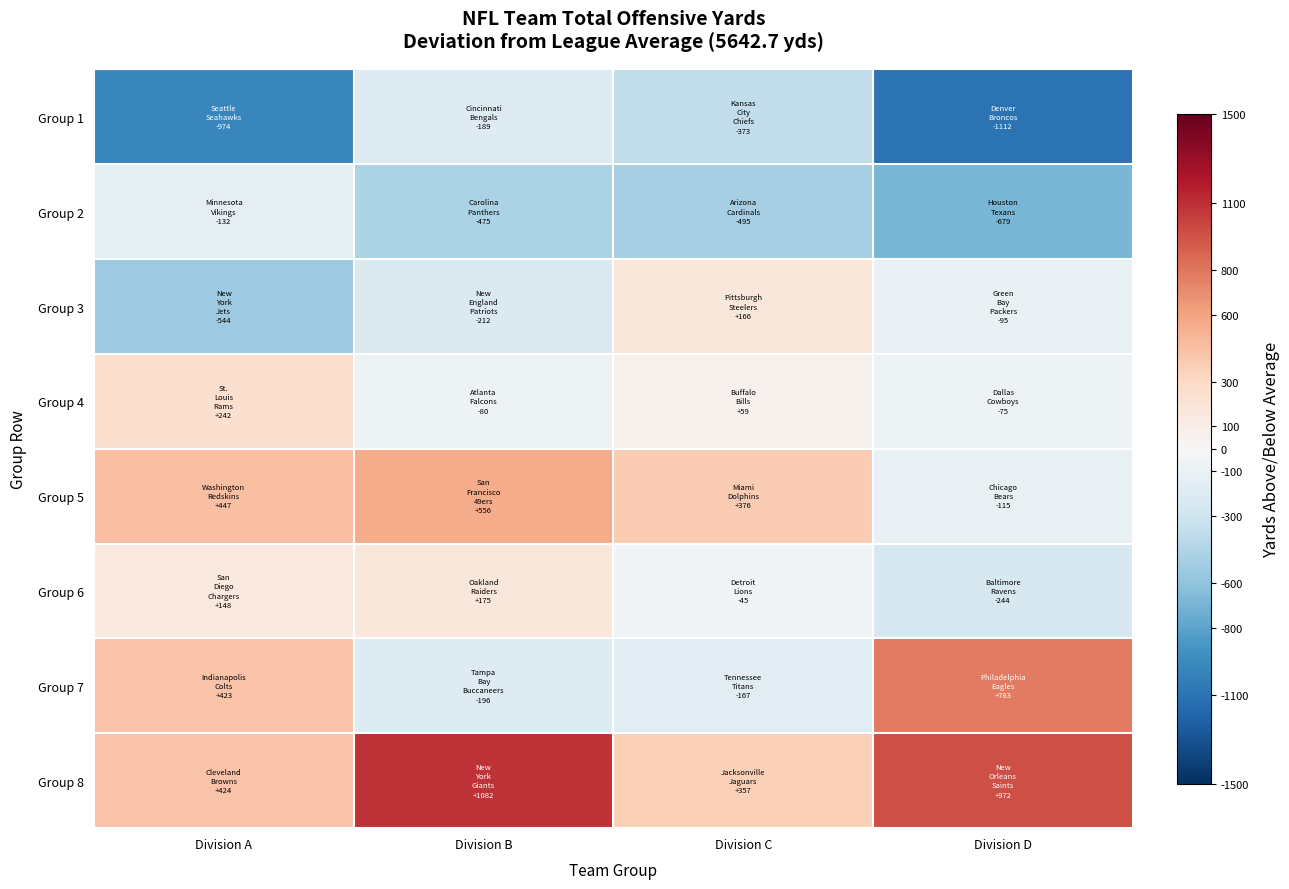

Reading left to right, transcribe all the data shown in this chart.

Group 1: Division A=-974.7	Division B=-189.7	Division C=-373.7	Division D=-1112.7
Group 2: Division A=-132.7	Division B=-475.7	Division C=-495.7	Division D=-679.7
Group 3: Division A=-544.7	Division B=-212.7	Division C=166.3	Division D=-95.7
Group 4: Division A=242.3	Division B=-80.7	Division C=59.3	Division D=-75.7
Group 5: Division A=447.3	Division B=556.3	Division C=376.3	Division D=-115.7
Group 6: Division A=148.3	Division B=175.3	Division C=-45.7	Division D=-244.7
Group 7: Division A=423.3	Division B=-196.7	Division C=-167.7	Division D=783.3
Group 8: Division A=424.3	Division B=1082.3	Division C=357.3	Division D=972.3